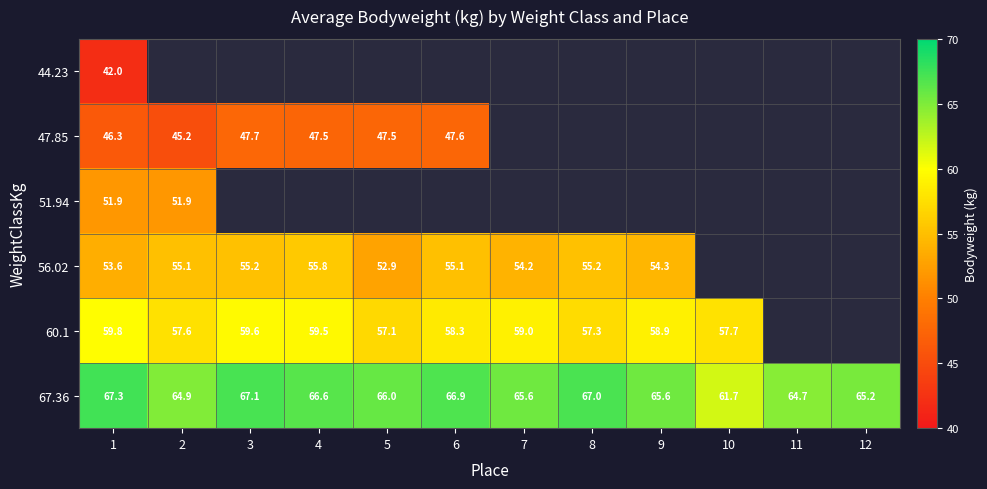

Is the value of 67.36 at 3 greater than the value of 56.02 at 7?

Yes